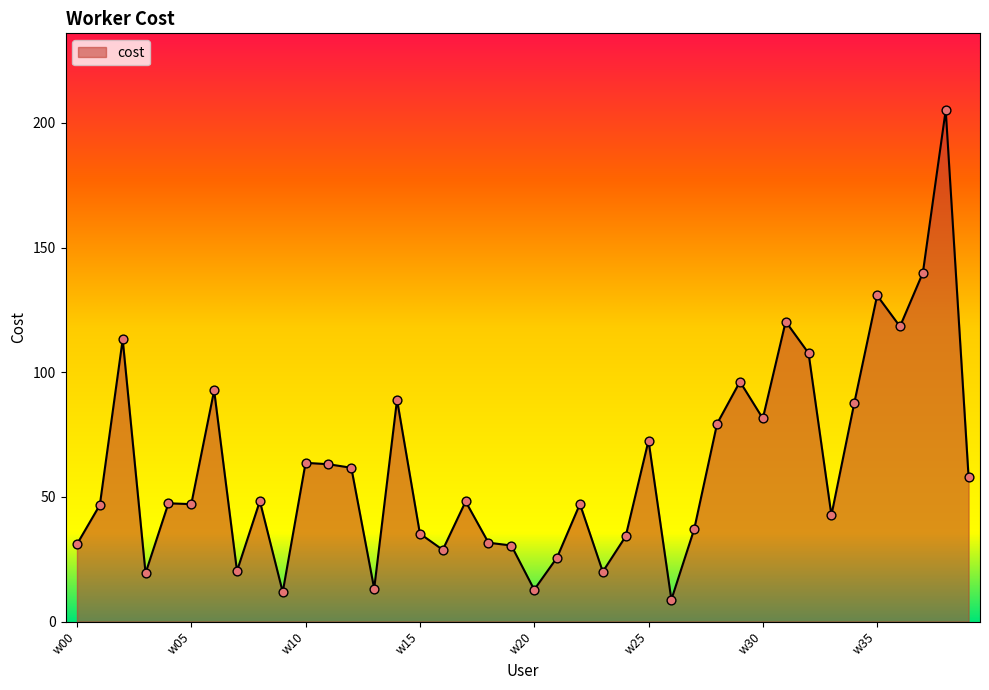

What is the smallest value displayed?

8.8